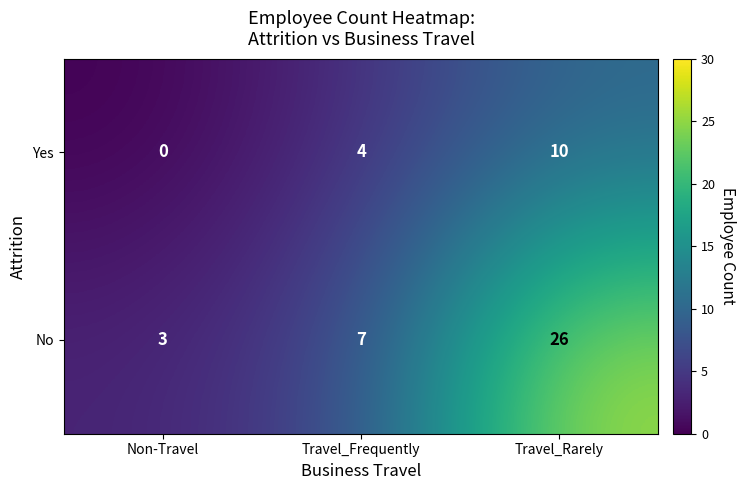

The value of Yes at Travel_Frequently is 4. True or false?

True